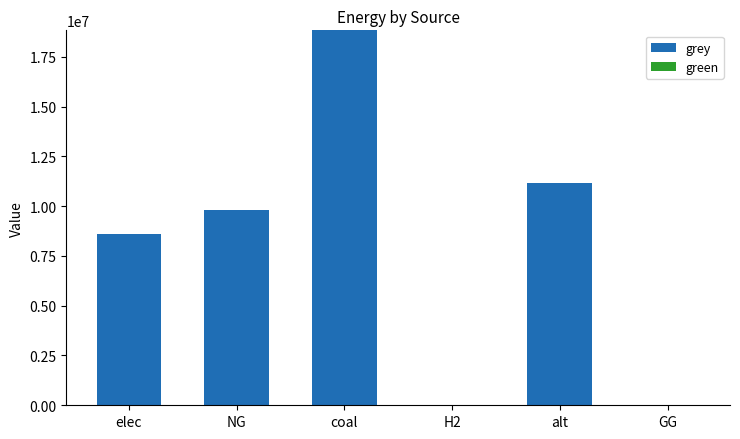

Which label corresponds to the largest value in the chart?

coal